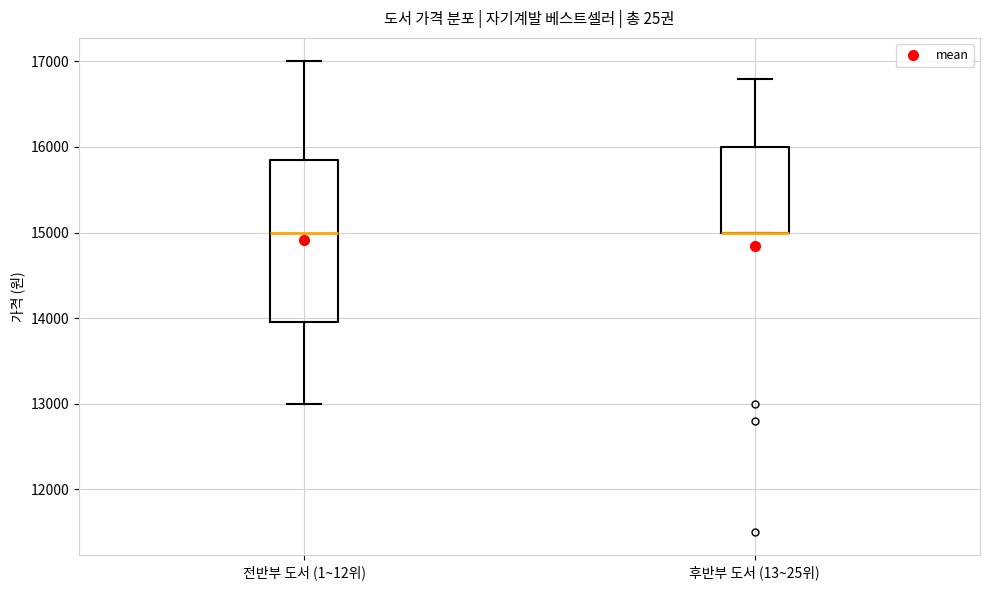

Reading left to right, read every box against the y-axis: the position of its median line, the range the box covers, and the ends of its whiskers. The values are not printed on the chart, so give them approximately, as read against the axis.

전반부 도서 (1~12위): median 15000, box 14000 to 15900, whiskers 13000 to 17000
후반부 도서 (13~25위): median 15000 (drawn on the box's lower edge), box 15000 to 16000, whiskers 15000 to 16800